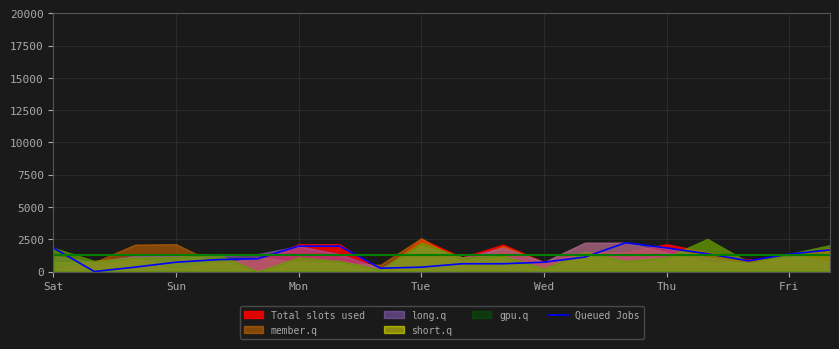

What value does the Queued Jobs series have at Thu?

1826.8